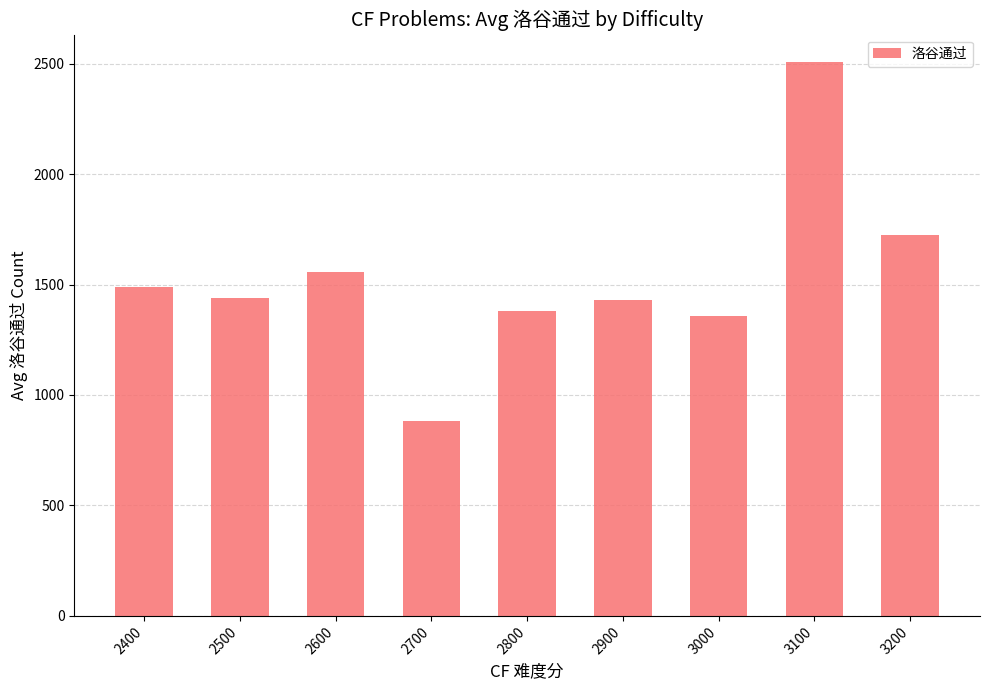

What is the sum of all values?

13767